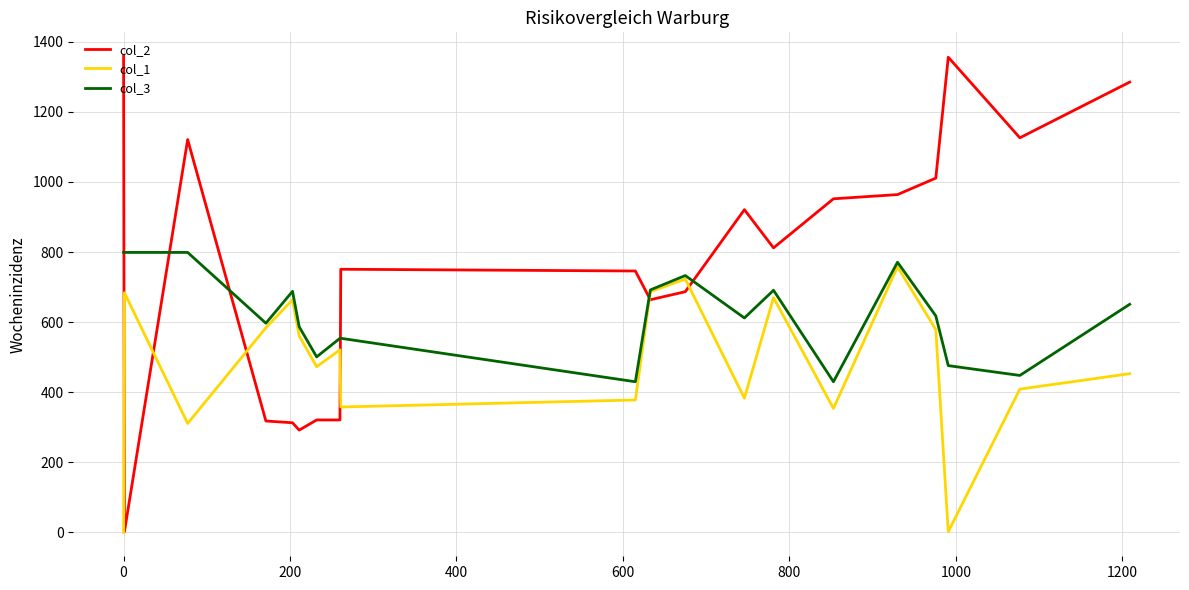

Rank the series by their average value, from highest to lowest.

col_2, col_3, col_1